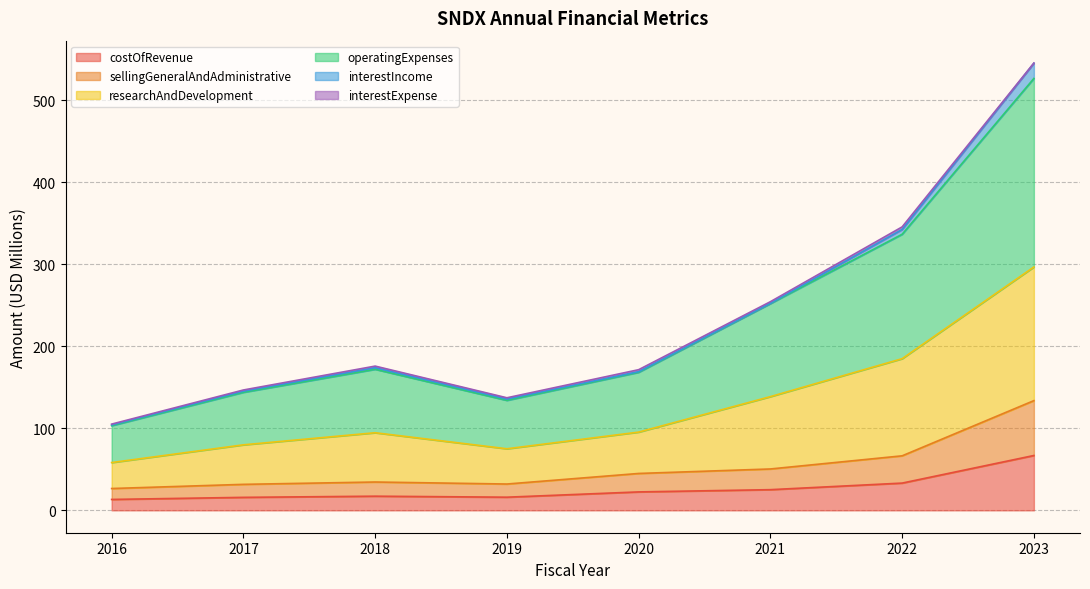

True or false: costOfRevenue has more than 0 interior local peaks.

True